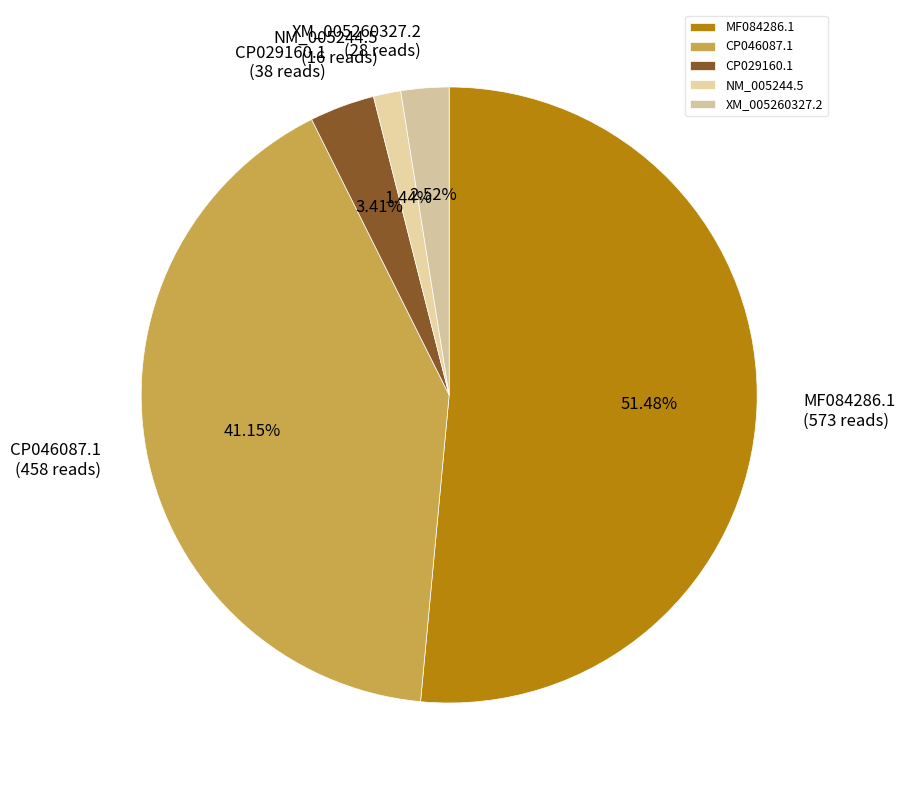

Count the number of slices in the pie.

5